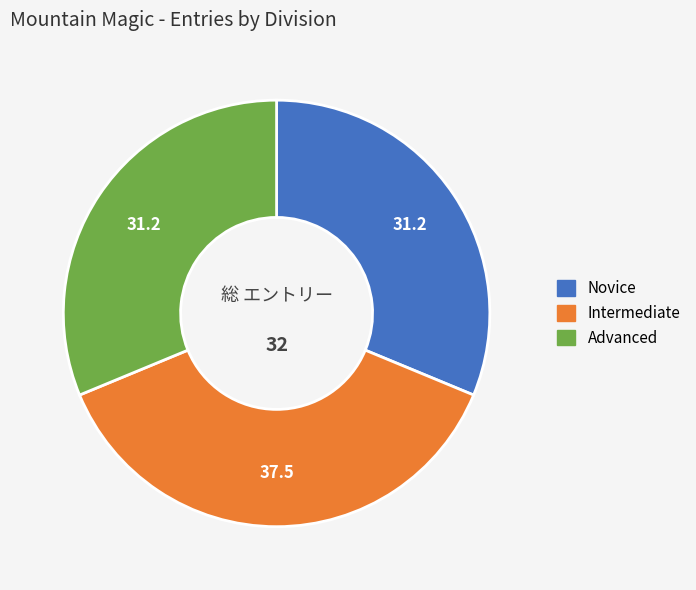

Which has a higher value, Novice or Intermediate?

Intermediate